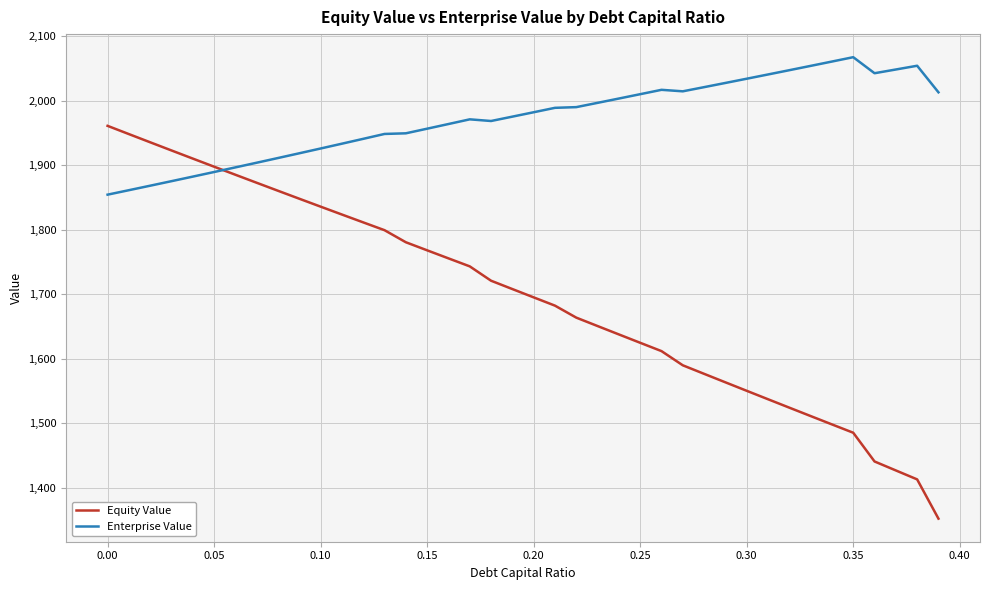

What is the maximum value for Enterprise Value?

2067.2